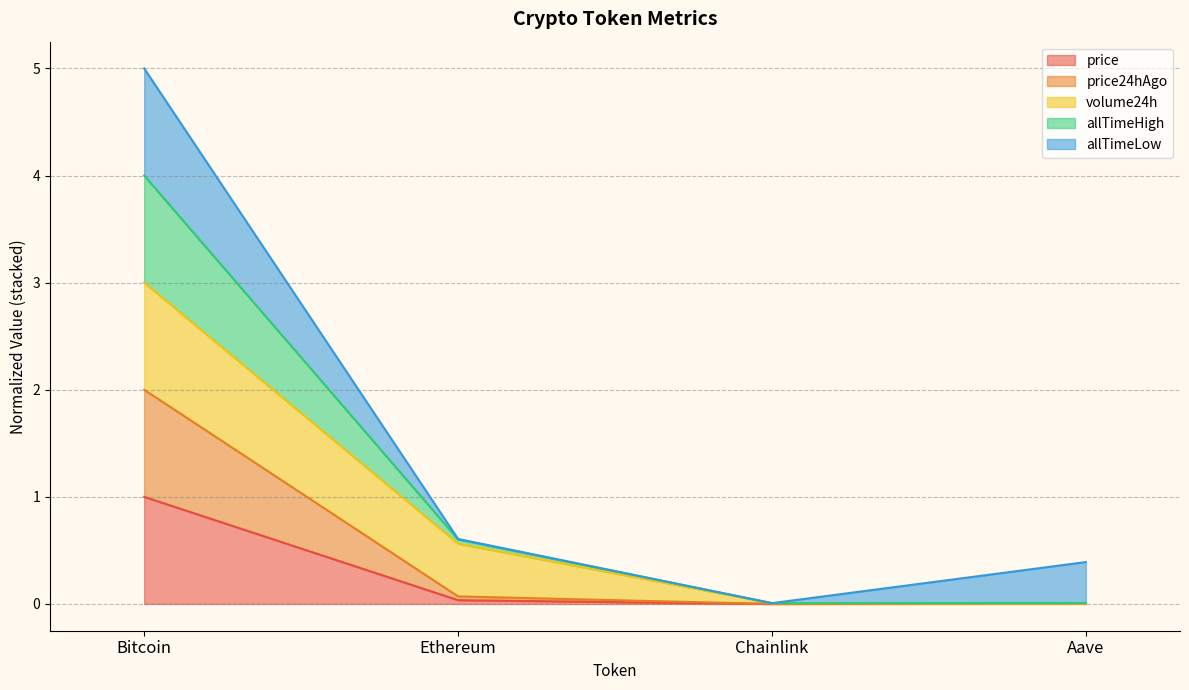

At which category is the sum across all series the highest?

Bitcoin